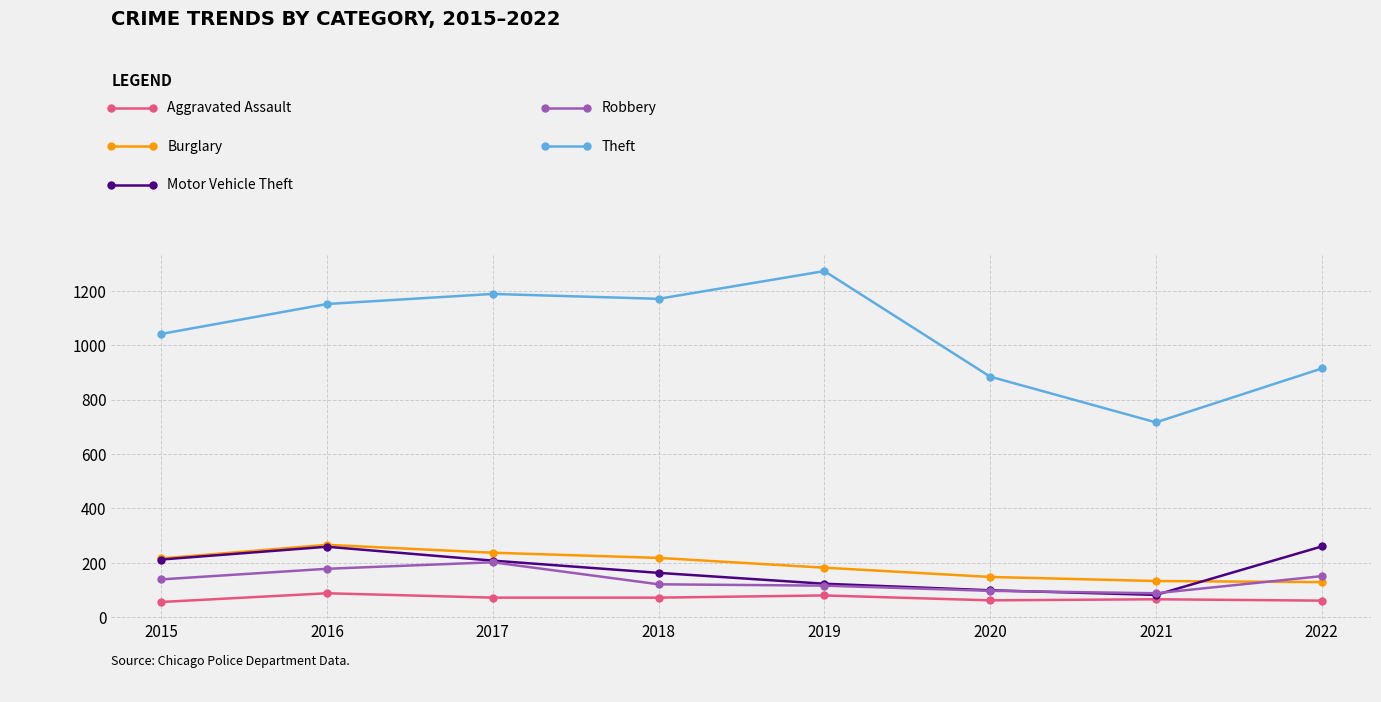

What is the total value across all series at 2021?

1085